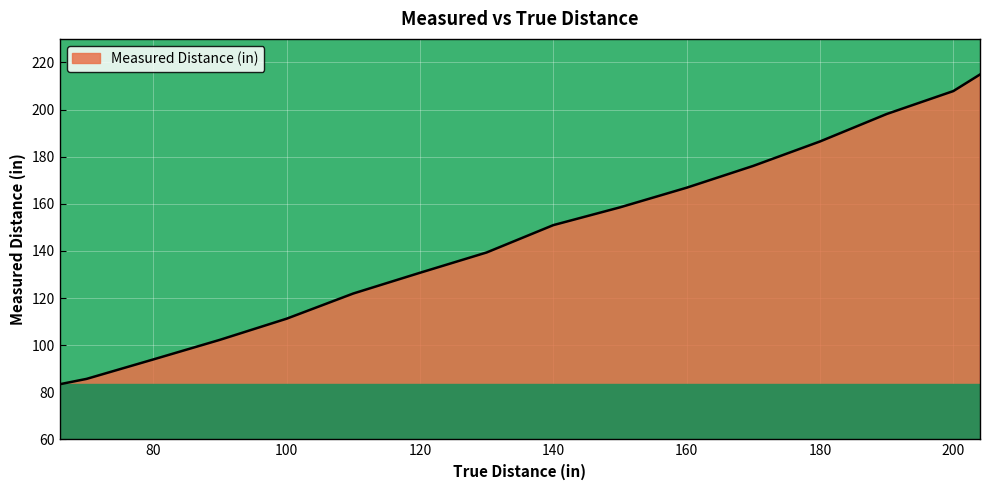

What is the minimum value shown in the chart?

83.4